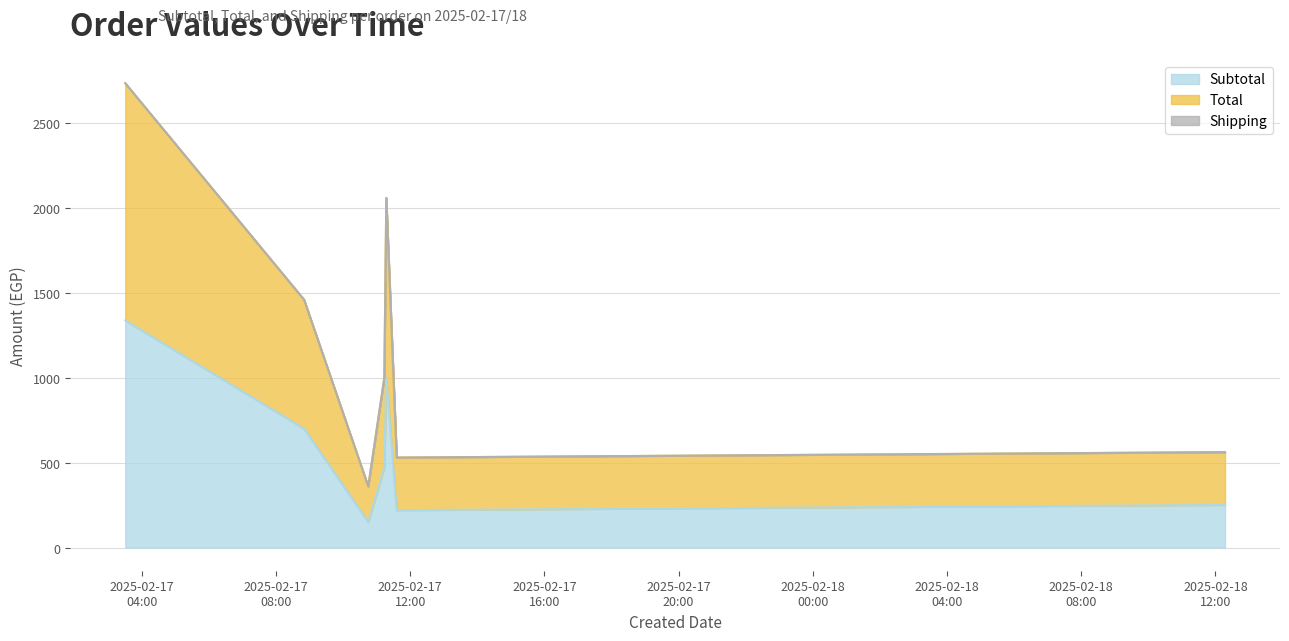

The value of Subtotal at 2025-02-17 11:13:49 is 216. True or false?

False